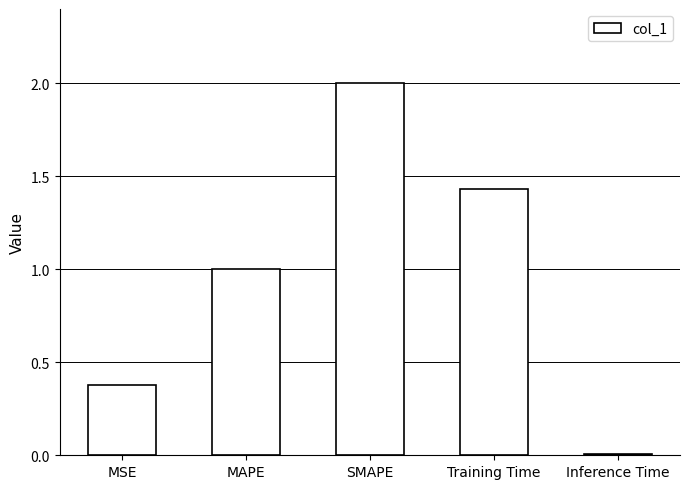

How many data points are above 1?

3